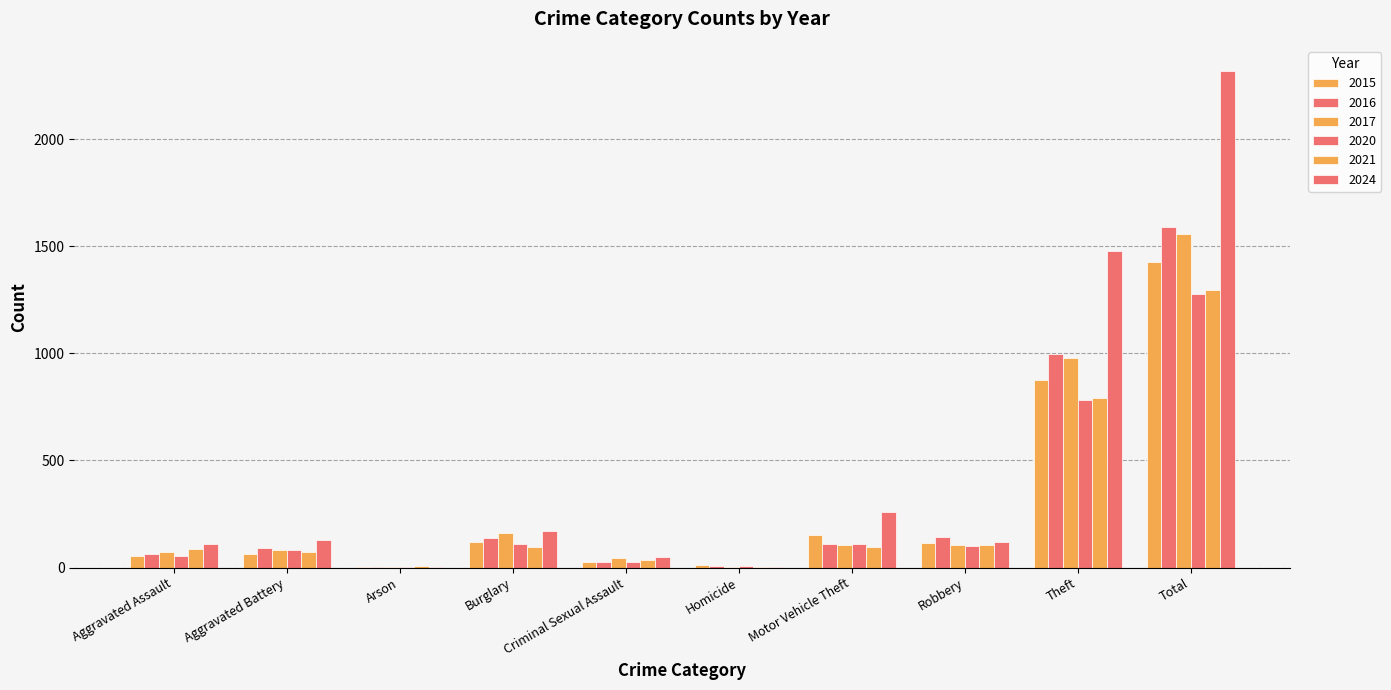

Between Robbery and Theft, which series saw the biggest shift?

2024